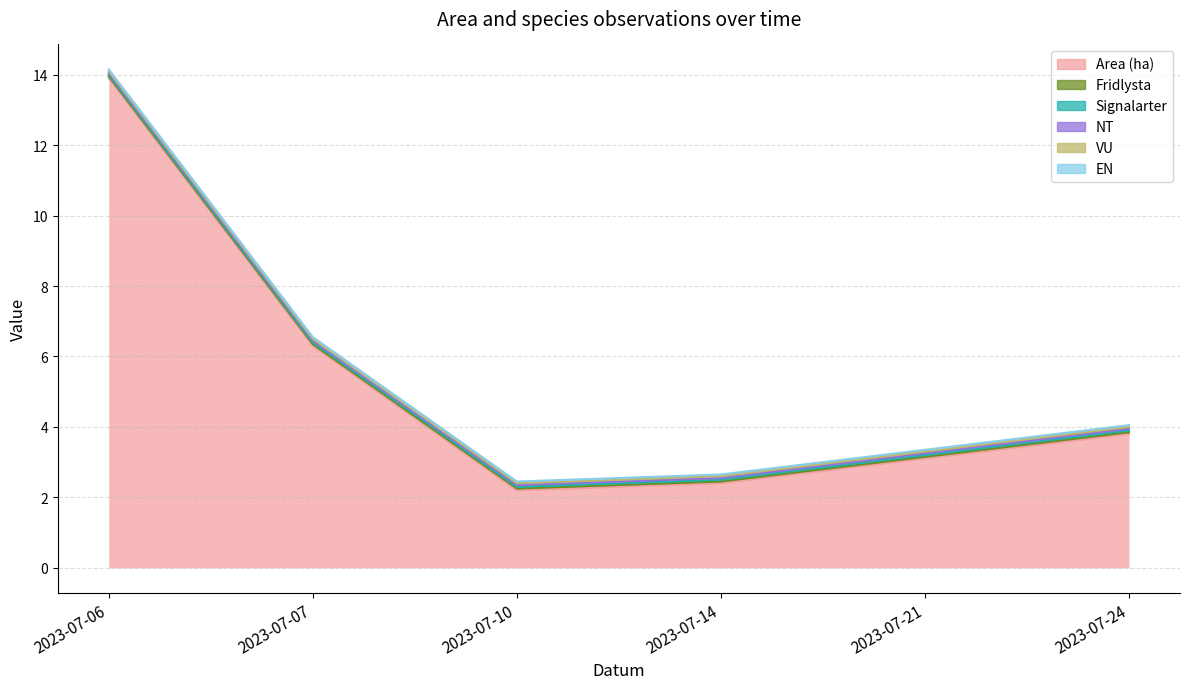

True or false: Area (ha) and EN intersect in this chart.

False